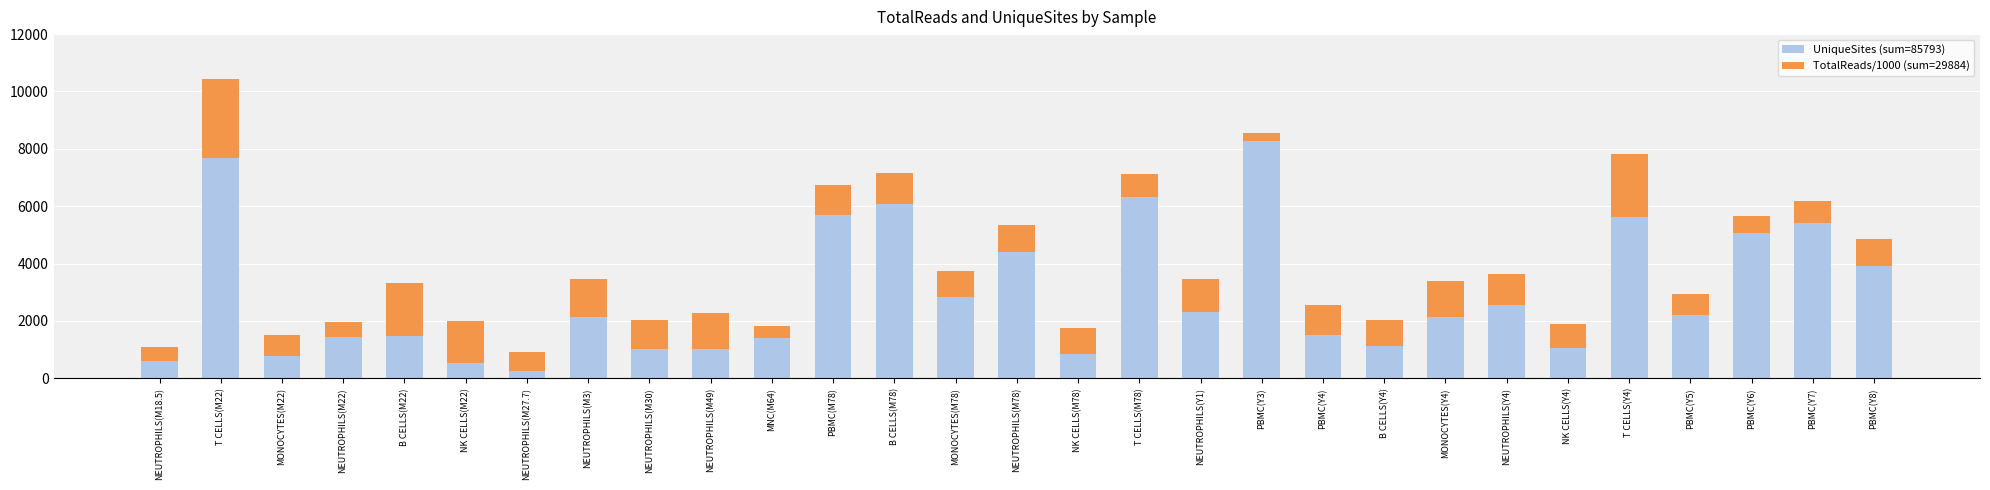

The UniqueSites (sum=85793) series shows 6329 at T CELLS(M78). True or false?

True